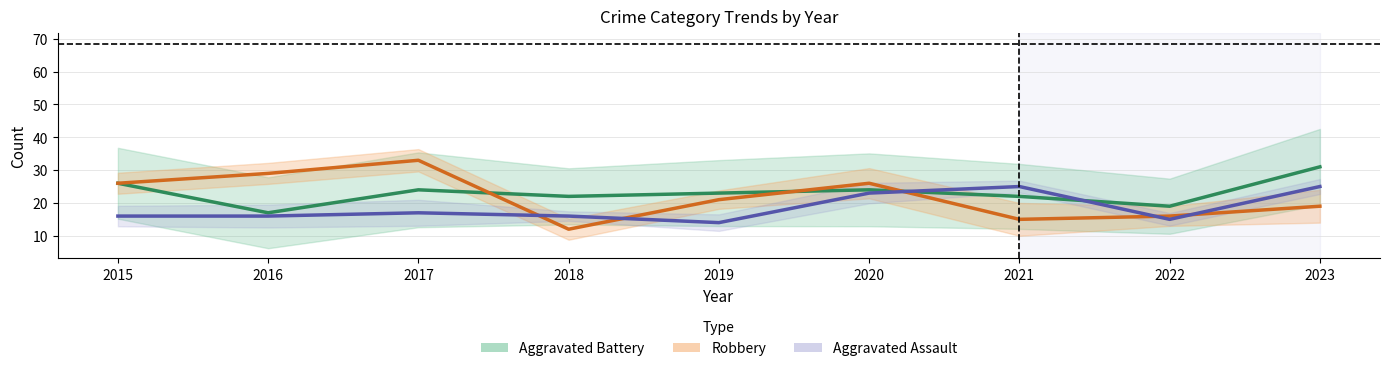

What is the difference between the second highest and second lowest values in the Robbery series?

14